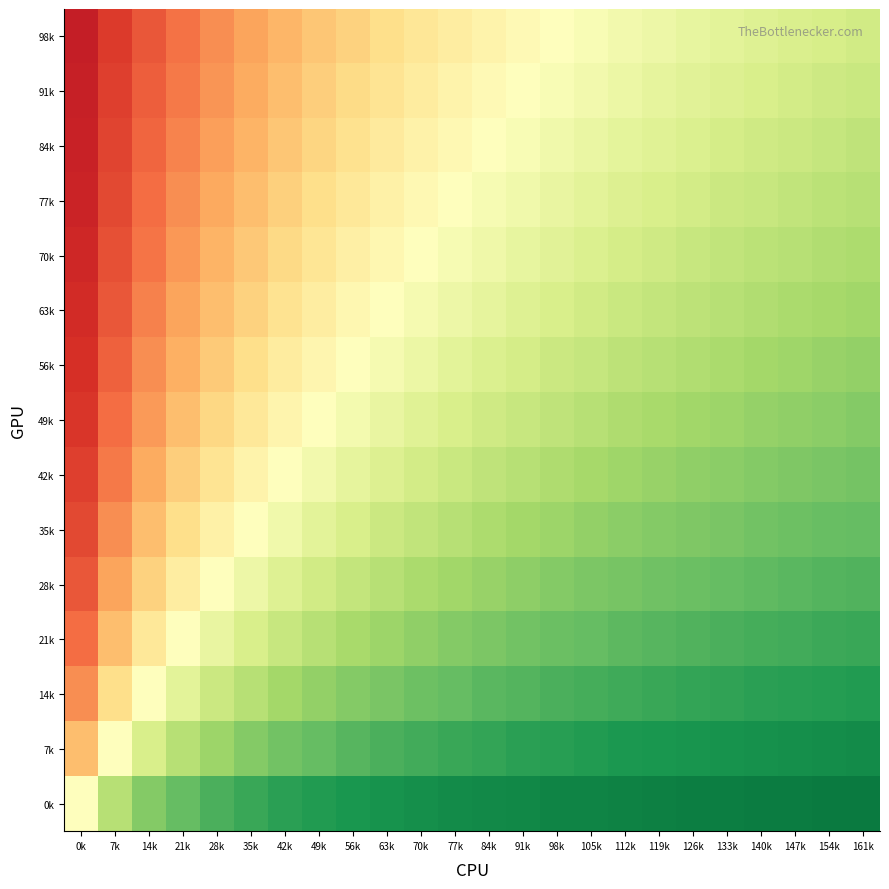

Count the number of data series in this chart.

15